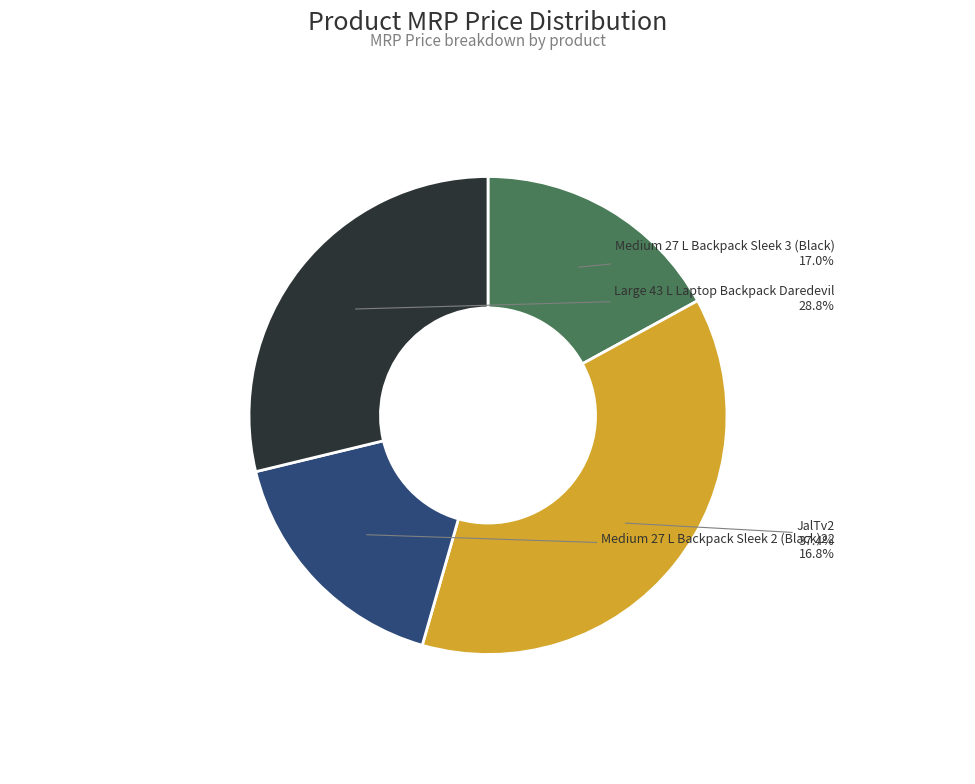

Is there any slice that represents more than half of the pie?

No